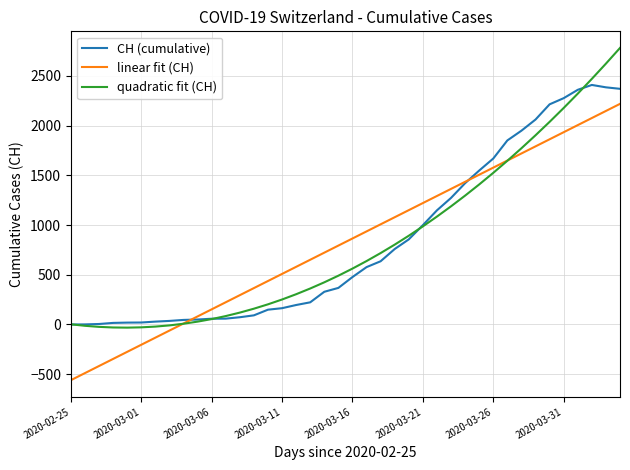

How many categories are shown in the chart?

40